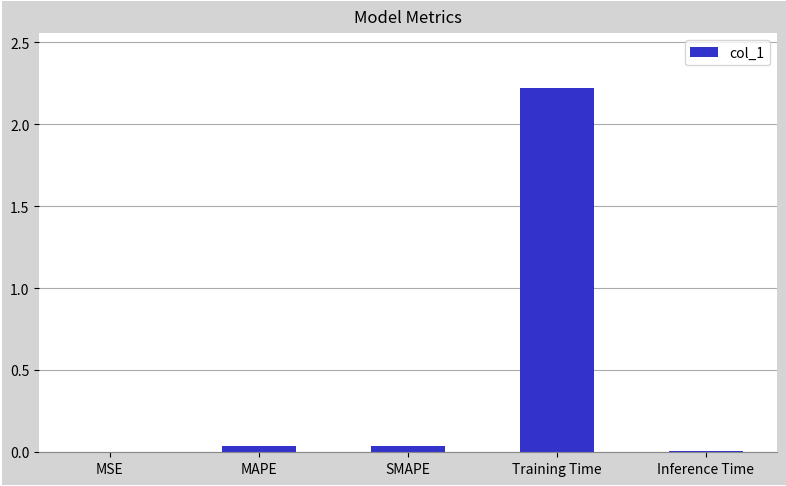

Is it true that the value at MAPE is 0.0?

True